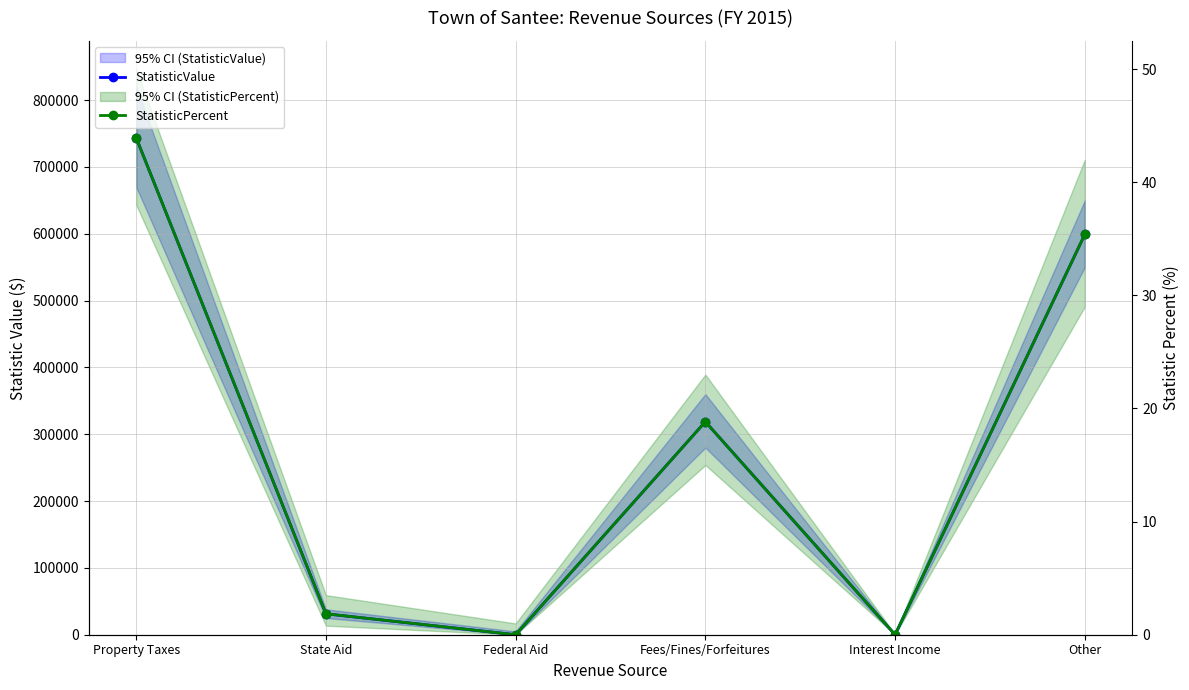

What position from the left is Fees/Fines/Forfeitures?

4